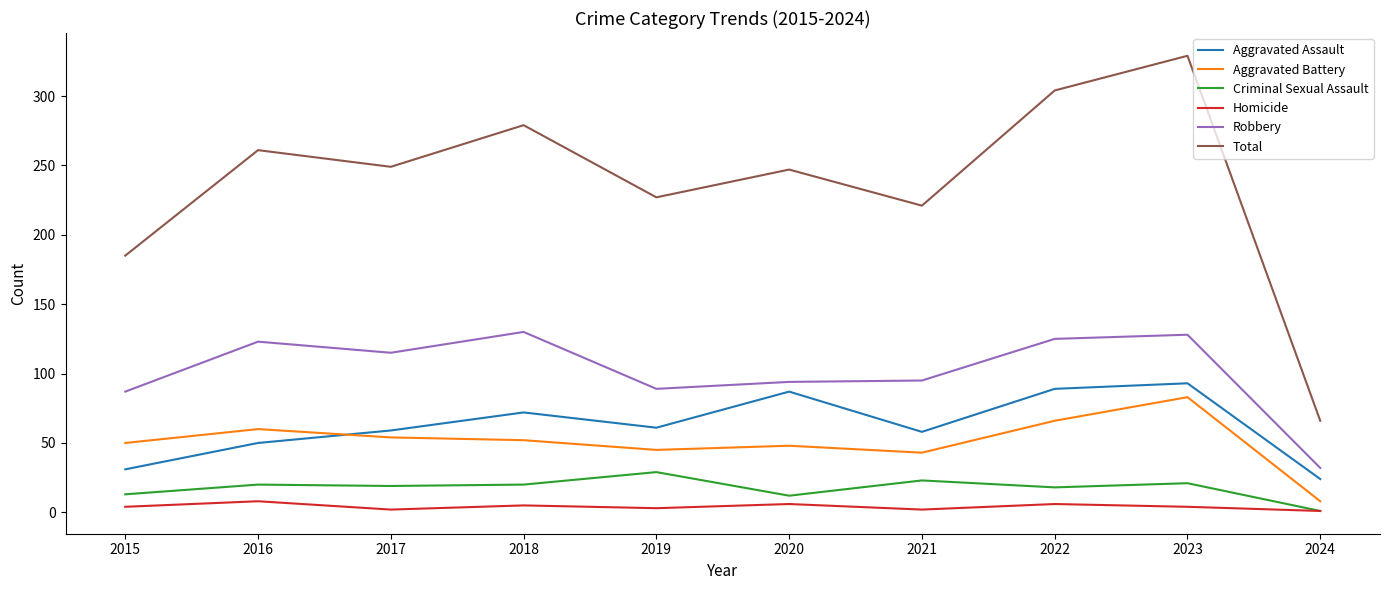

How many lines are shown in the chart?

6